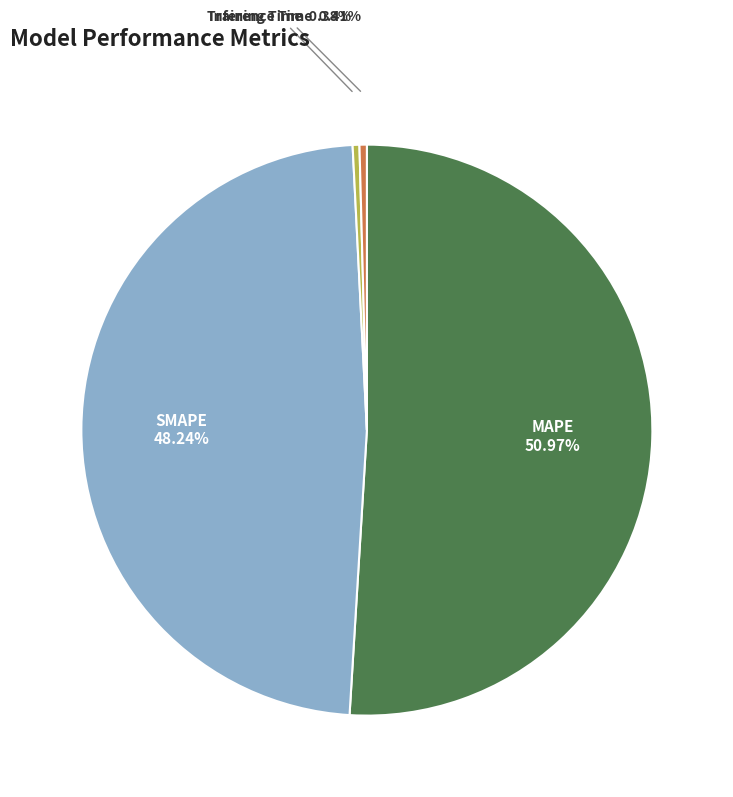

To the nearest percent, what is the difference between the SMAPE and Training Time slice percentages?

48%